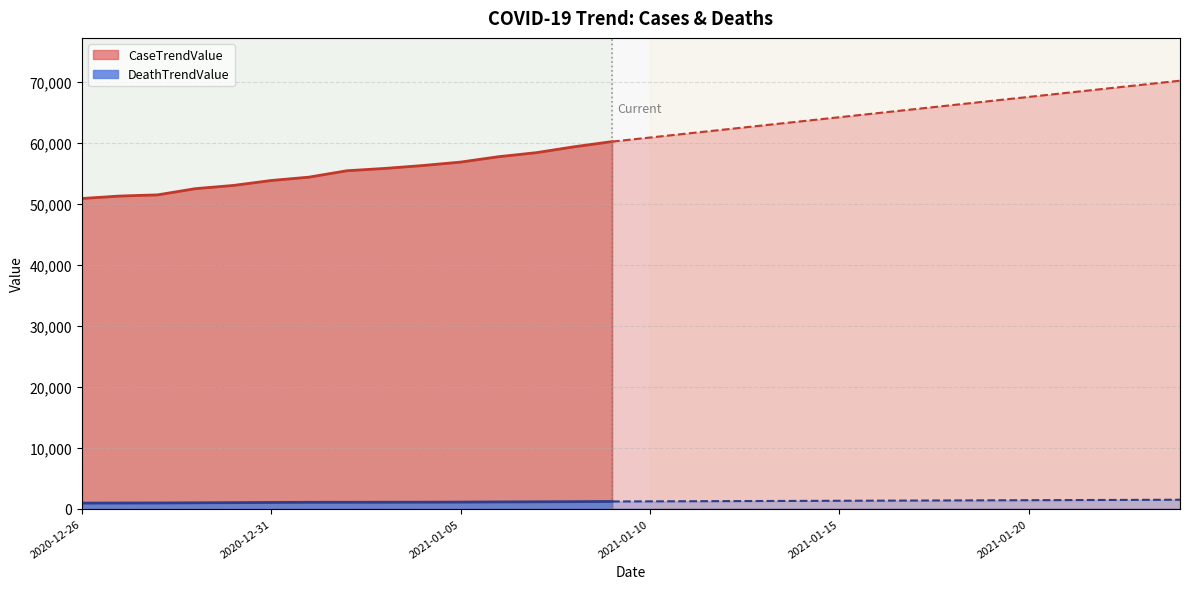

How many categories are shown in the chart?

30